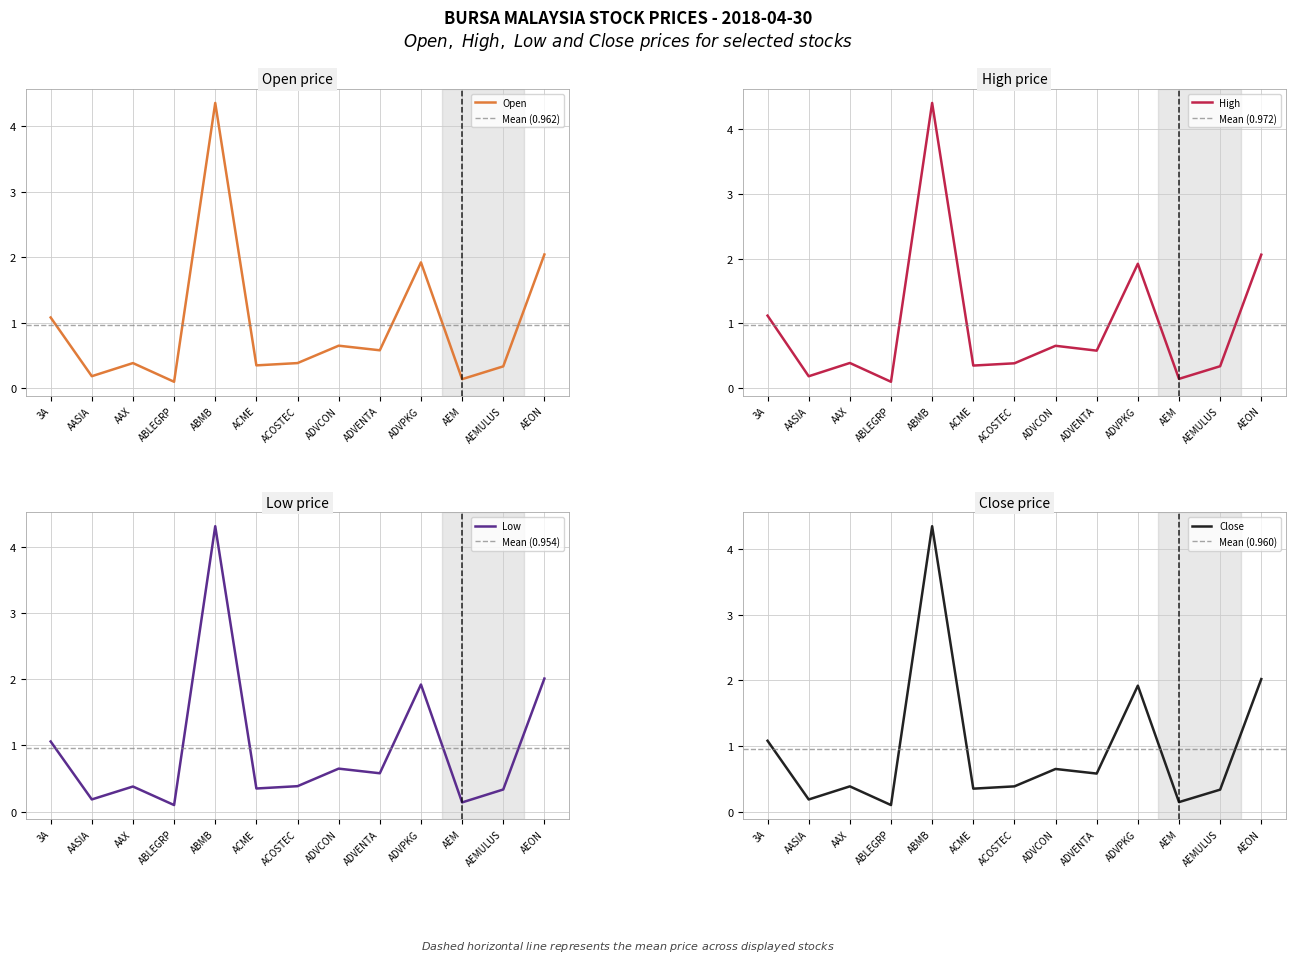

What is the label of the 13th point from the left?

AEON